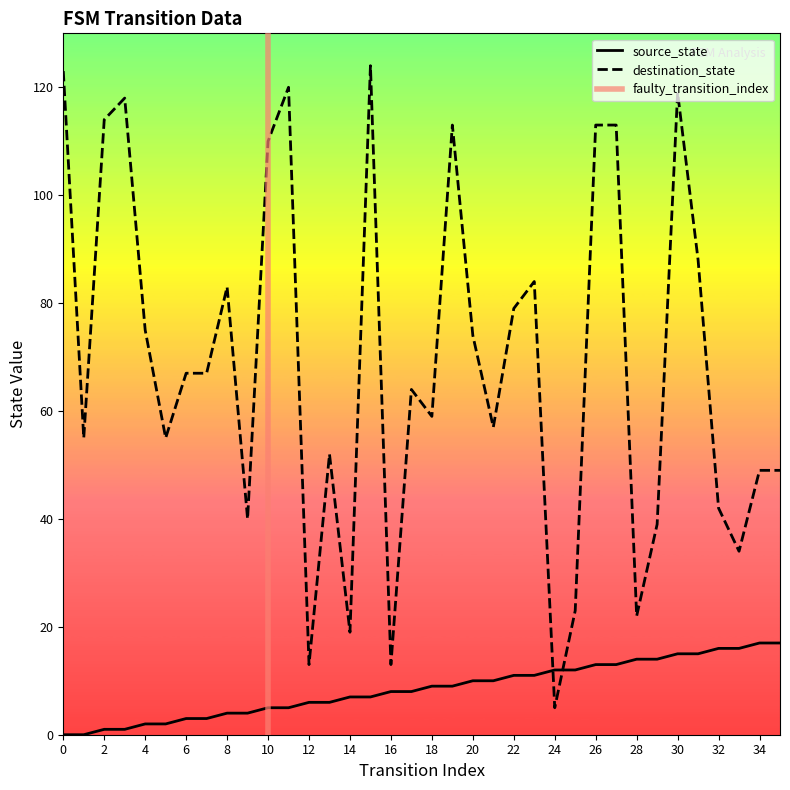

At which category does the chart reach its peak across all series?

15